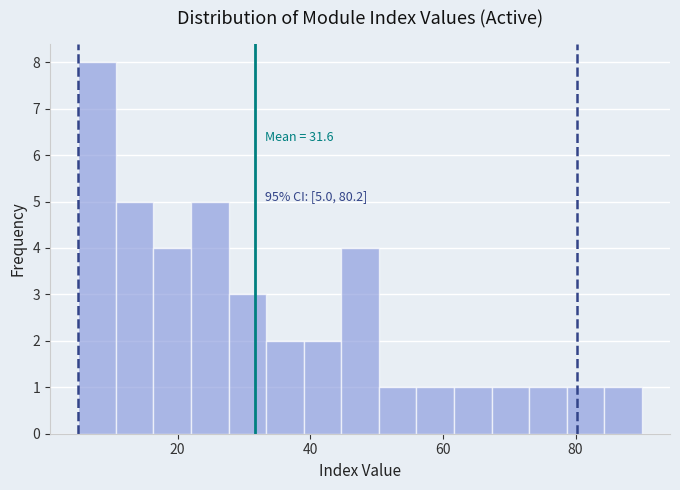

Around what value on the x-axis is the tallest bar? Give the approximate position of its centre, as read against the axis.

8